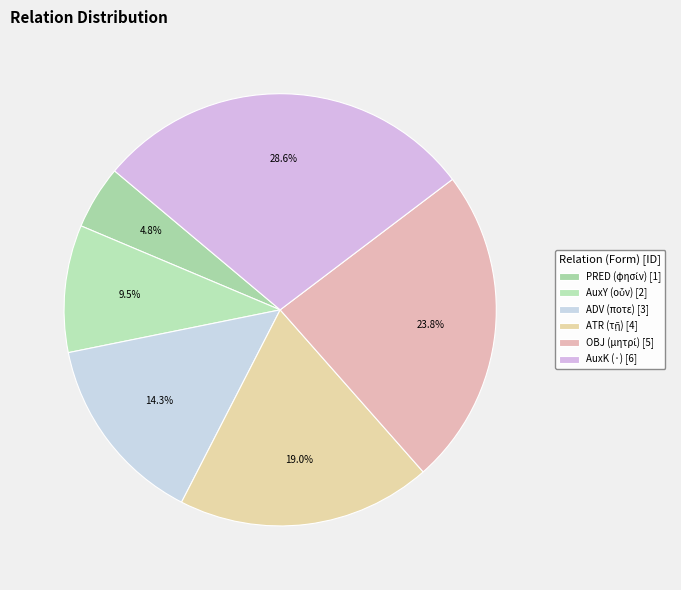

Is there any slice that represents more than half of the pie?

No